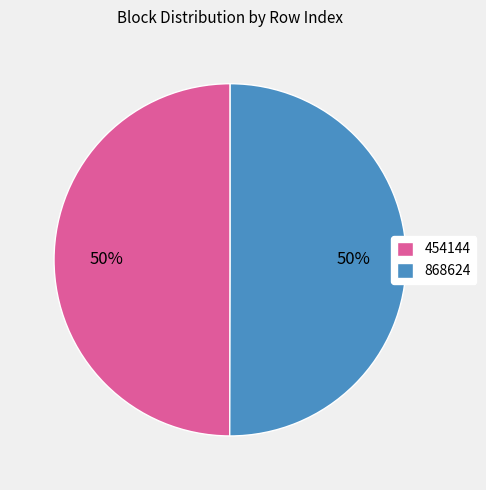

To the nearest percent, what portion does 868624 represent?

50%